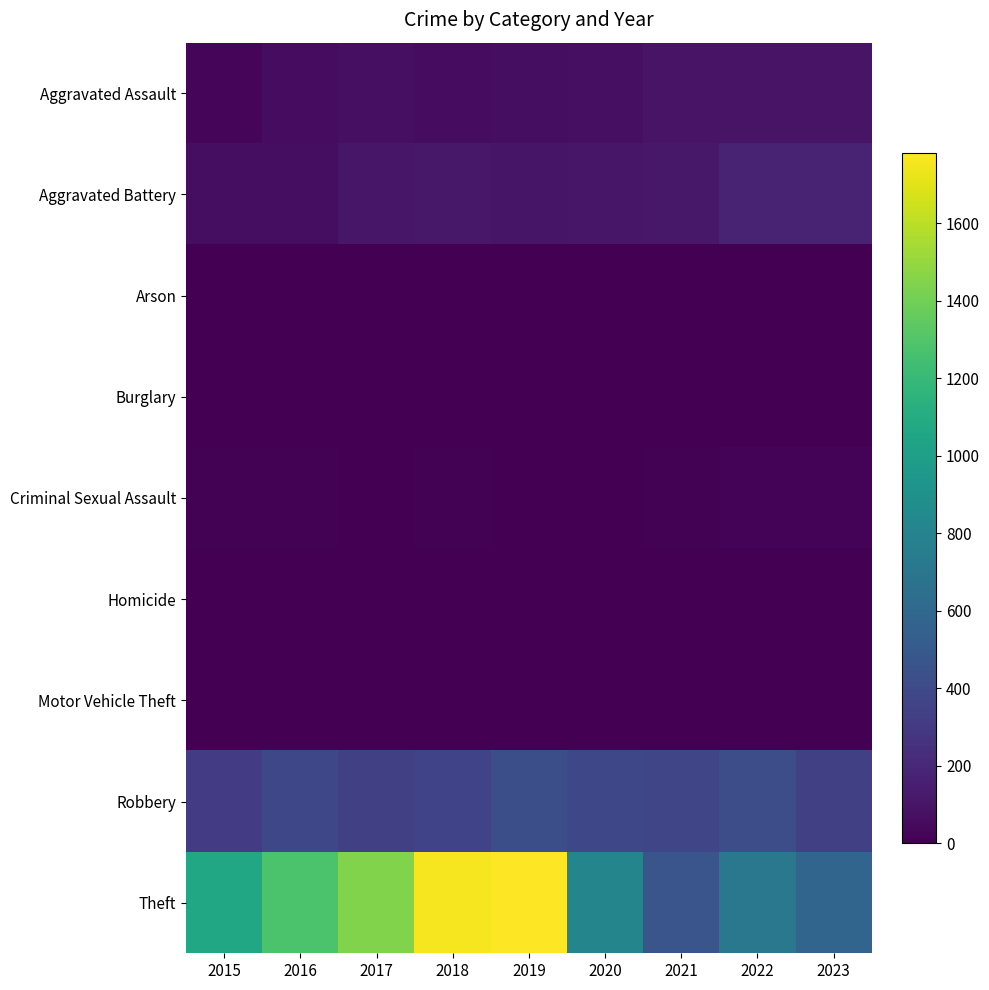

At which category does the chart reach its minimum across all series?

2016